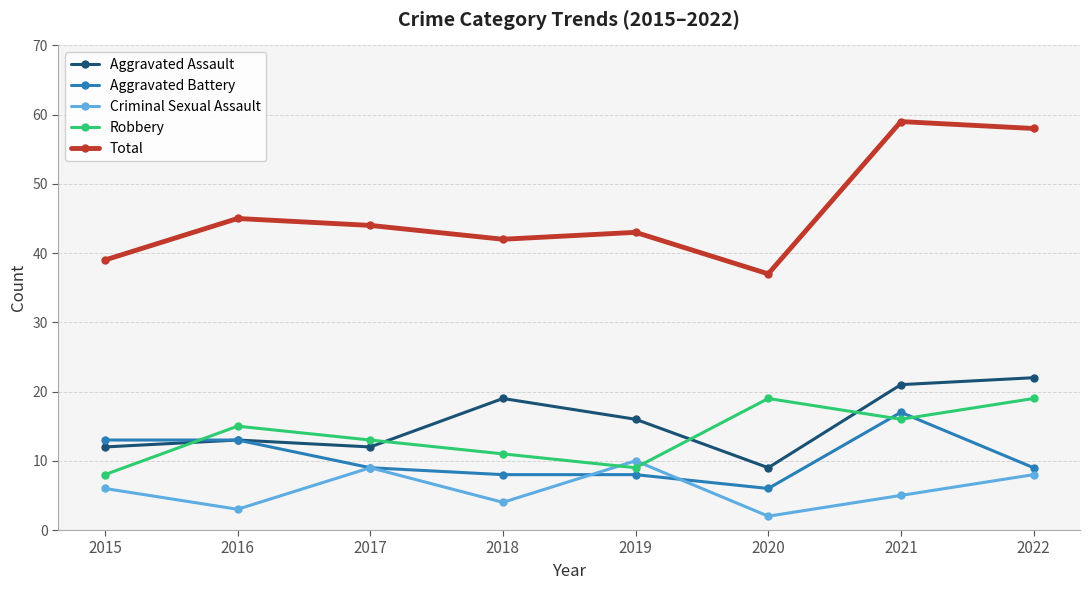

Which category has the highest value in the Aggravated Battery series?

2021